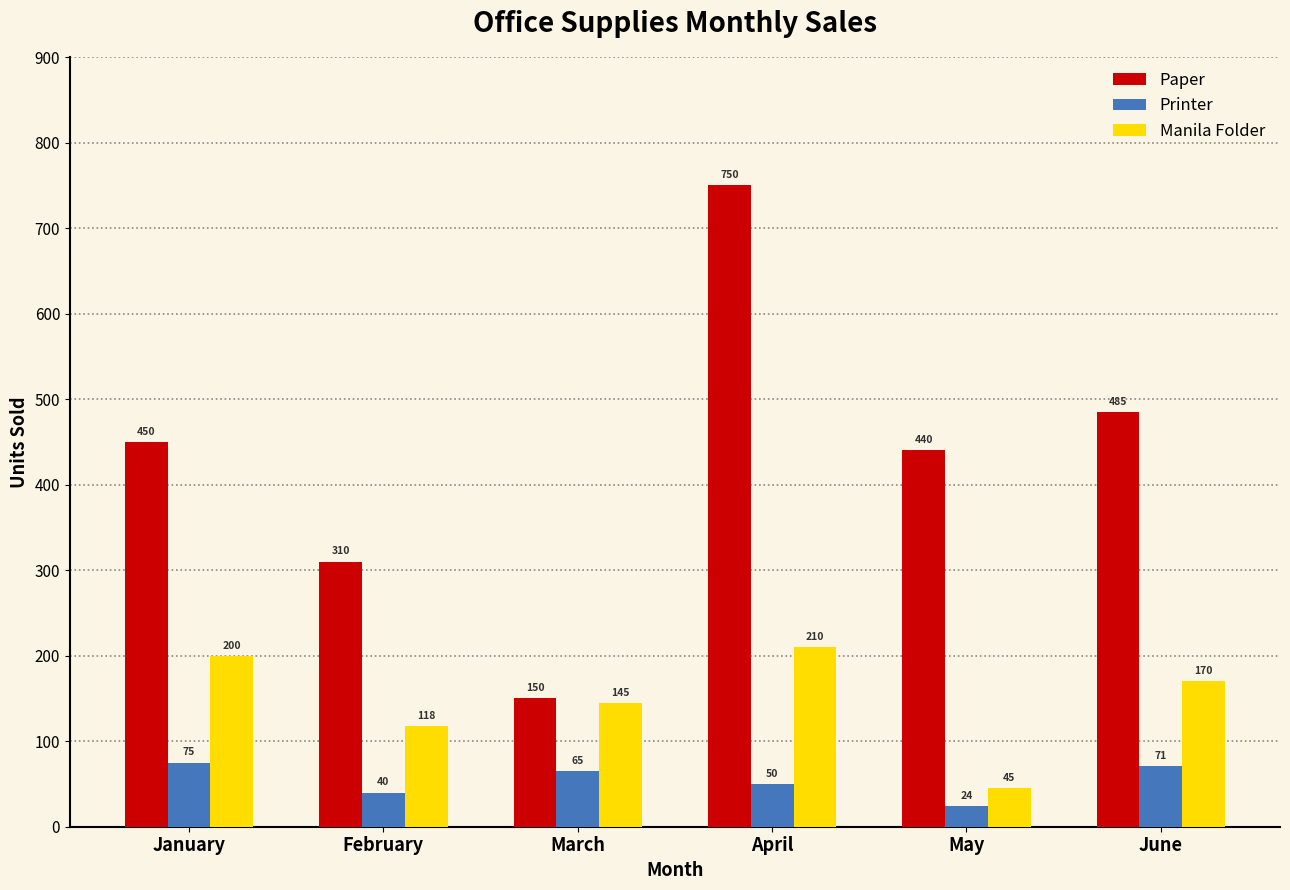

The Paper series shows 330 at April. True or false?

False